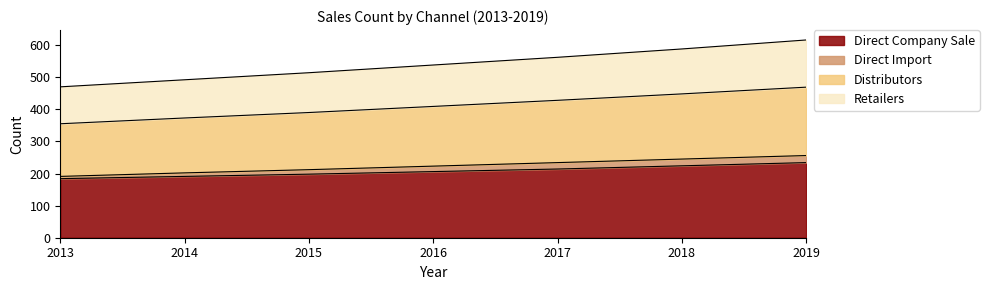

The value of Distributors at 2014 is 296. True or false?

False